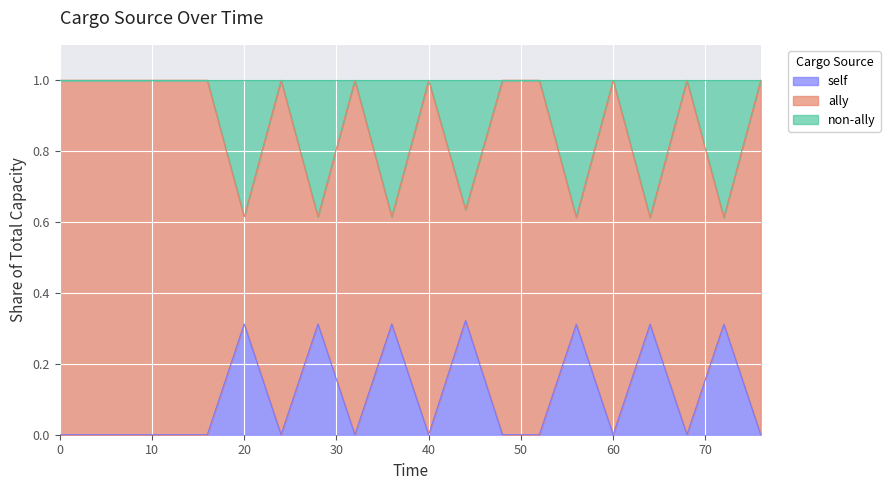

Reading left to right, what are all the values shown in this chart?

Rs(5): 0.0	0.0	0.0	0.0	0.0	0.3	0.0	0.3	0.0	0.3	0.0	0.3	0.0	0.0	0.3	0.0	0.3	0.0	0.3	0.0
Rd(5): 1.0	1.0	1.0	1.0	1.0	0.6	1.0	0.6	1.0	0.6	1.0	0.6	1.0	1.0	0.6	1.0	0.6	1.0	0.6	1.0